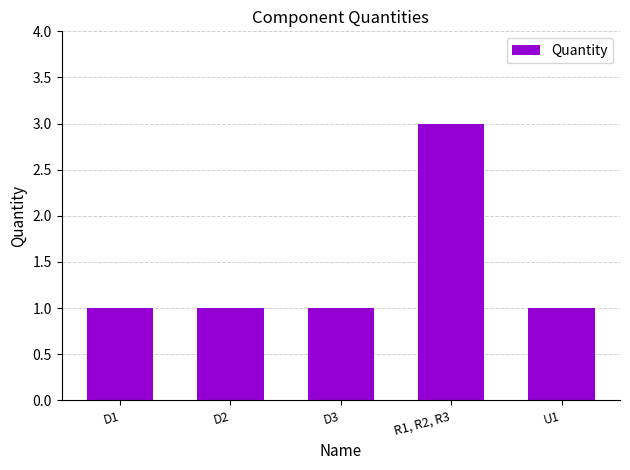

The chart shows a value of 2 at D1. True or false?

False